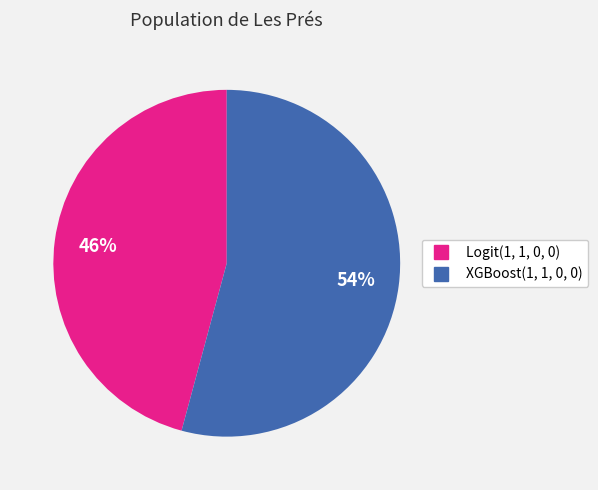

To the nearest percent, what is the average slice percentage?

50%